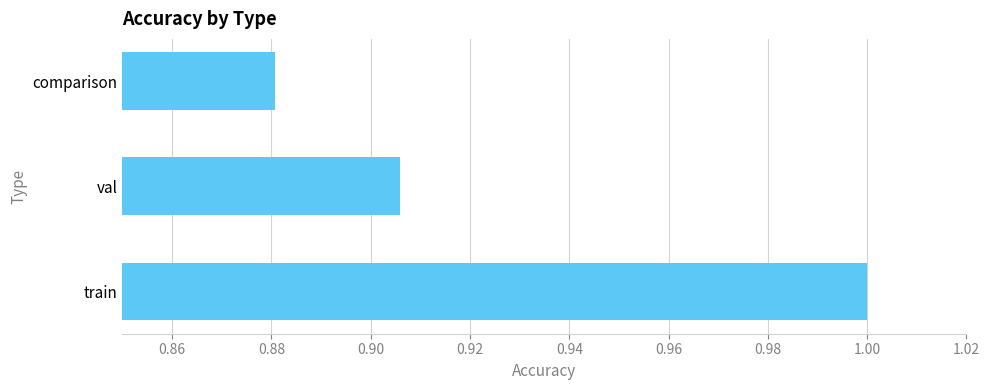

Rank the categories by value from lowest to highest.

comparison, val, train